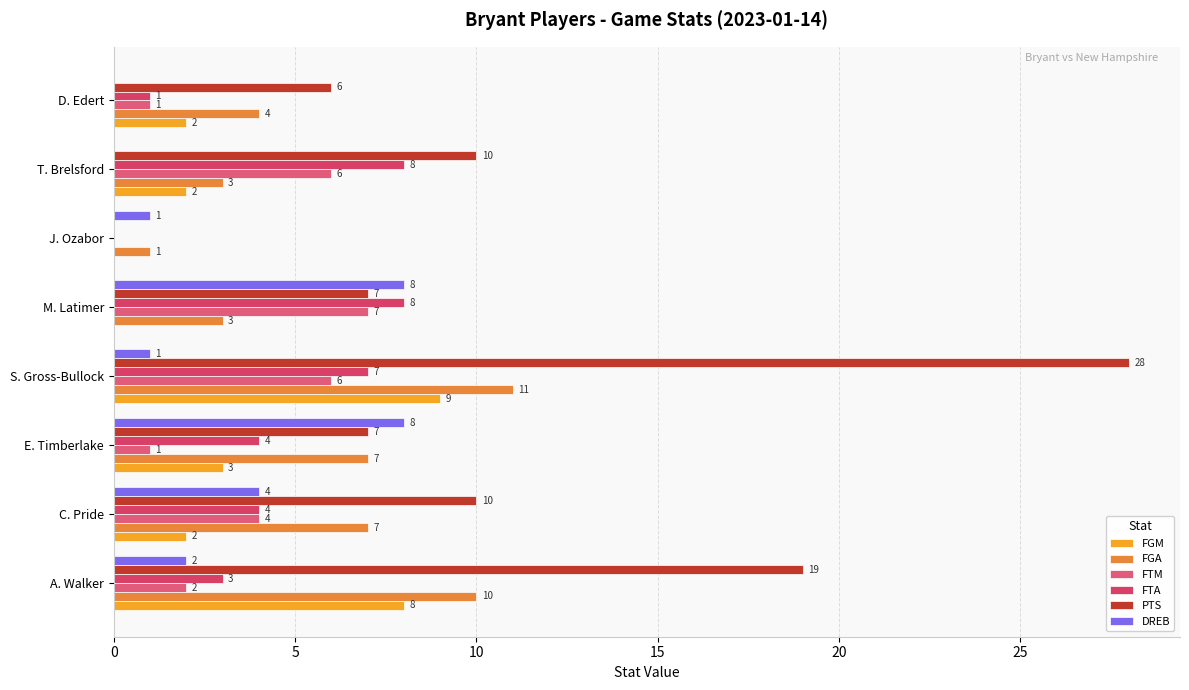

Reading left to right, transcribe all the data shown in this chart.

FGM: 8	2	3	9	0	0	2	2
FGA: 10	7	7	11	3	1	3	4
FTM: 2	4	1	6	7	0	6	1
FTA: 3	4	4	7	8	0	8	1
PTS: 19	10	7	28	7	0	10	6
DREB: 2	4	8	1	8	1	0	0